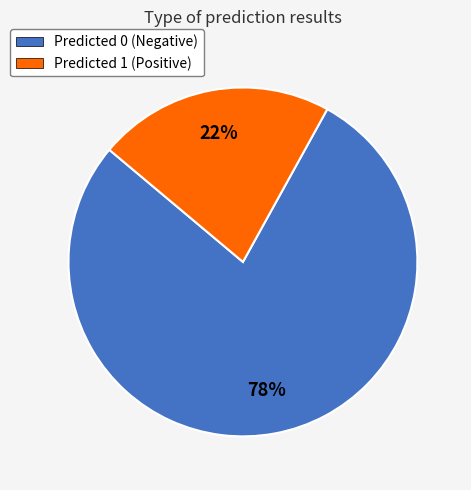

To the nearest percent, what is the combined percentage of Predicted 1 (Positive) and Predicted 0 (Negative)?

100%